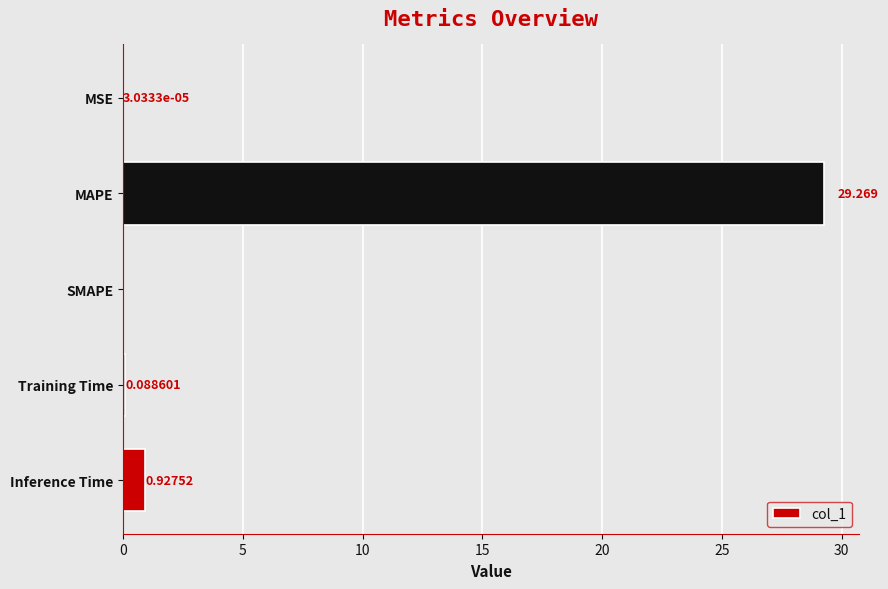

Which has a higher value, MSE or MAPE?

MAPE